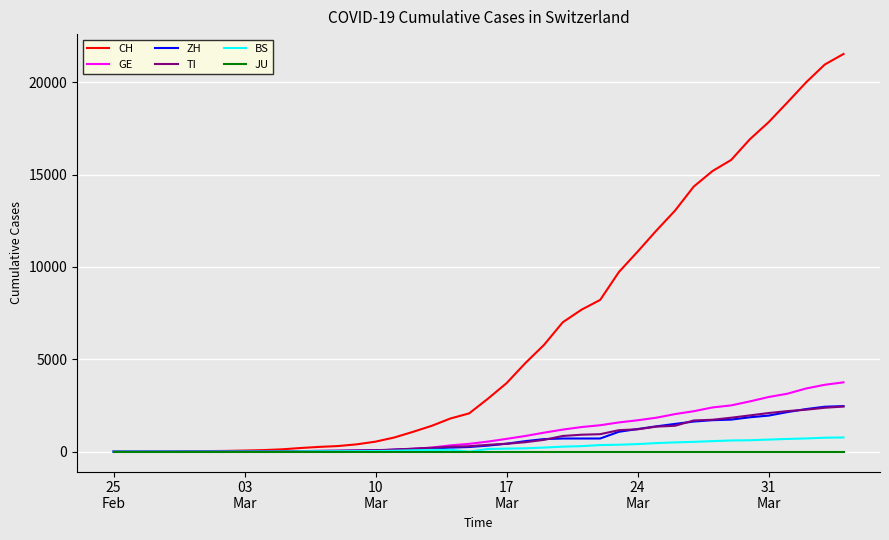

Which series has the largest total across all categories?

CH